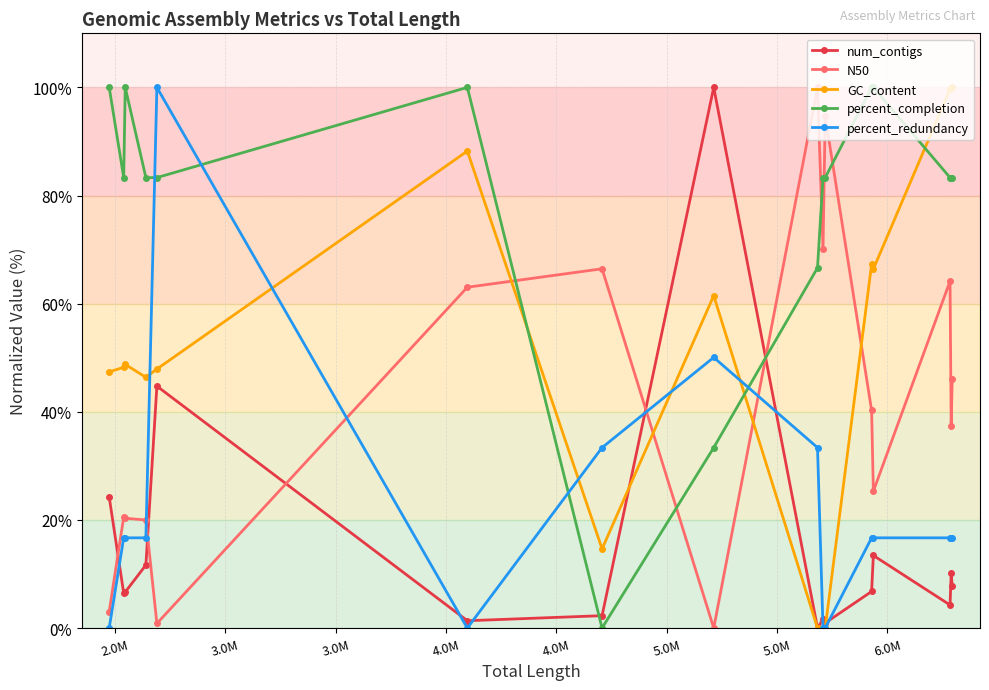

What is the value of the N50 point at the 16th from the left?

46.1